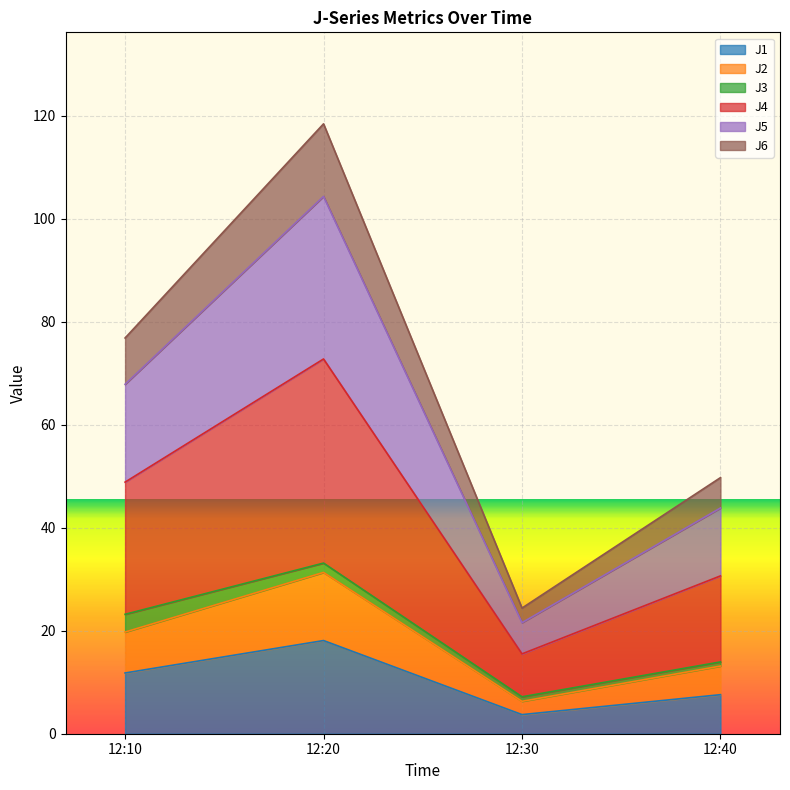

Which category has the lowest value in the J5 series?

12:30